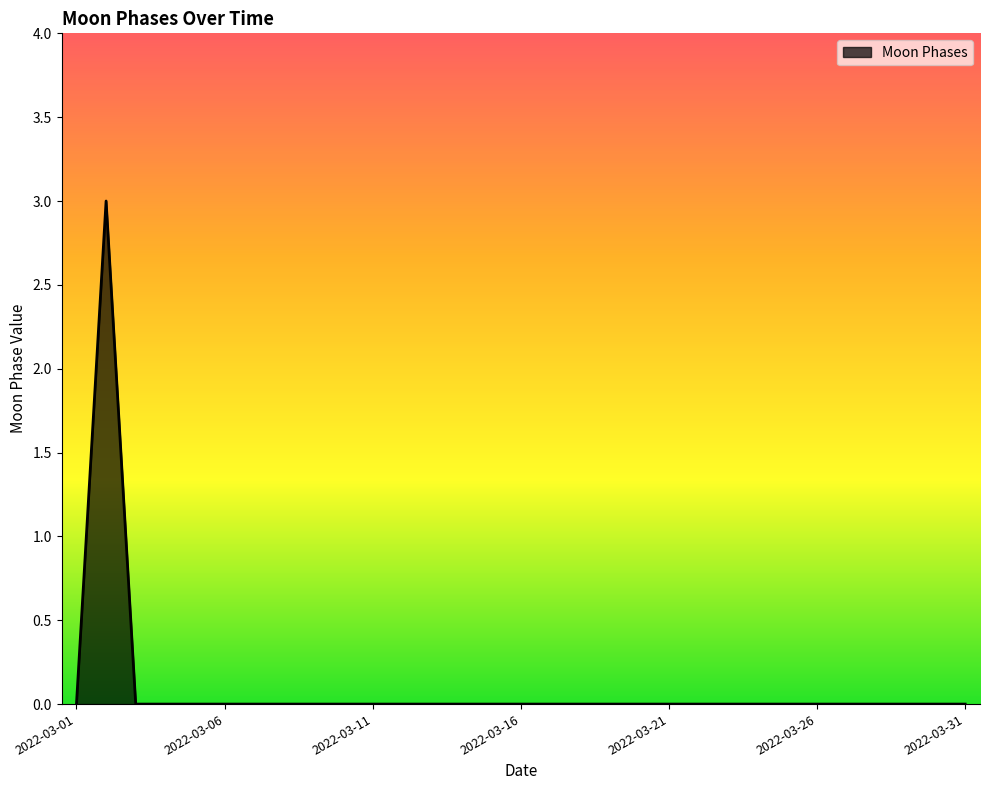

What is the difference between the maximum and second lowest values?

3